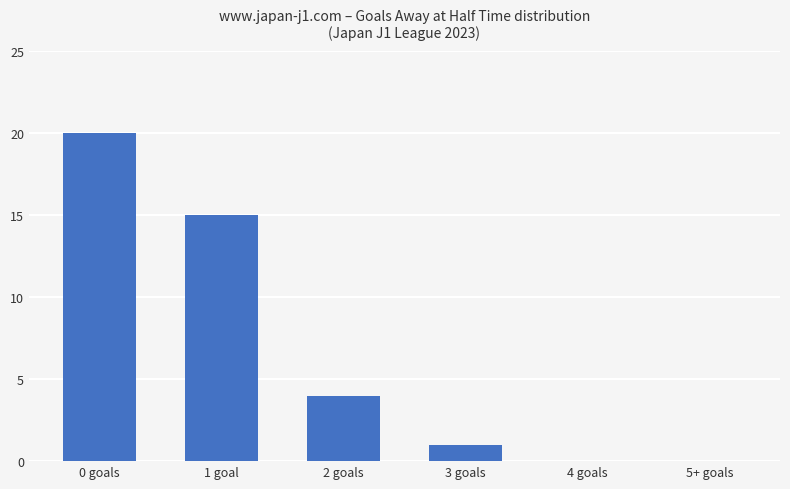

True or false: the data shows 5 at 0 goals.

False